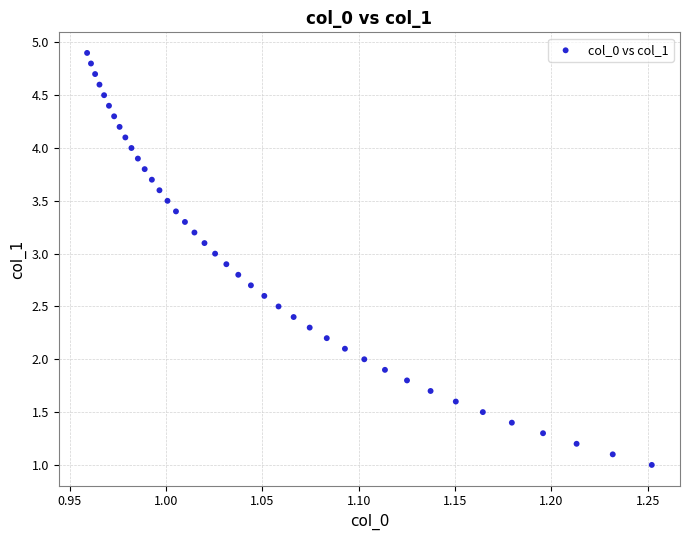

What is the range of X values (max minus min)?

0.3